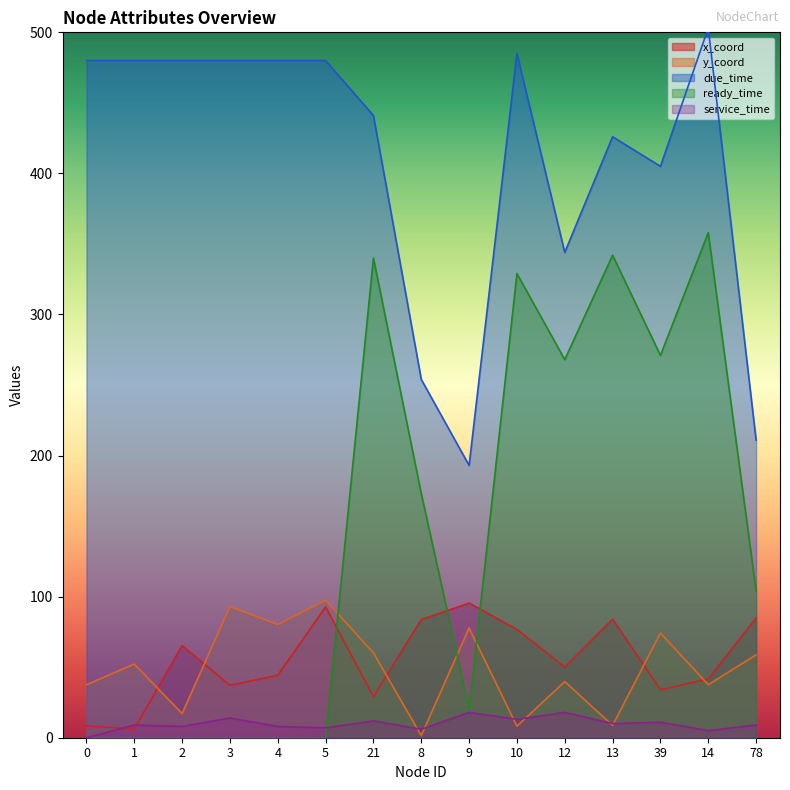

Which series has the largest total across all categories?

due_time